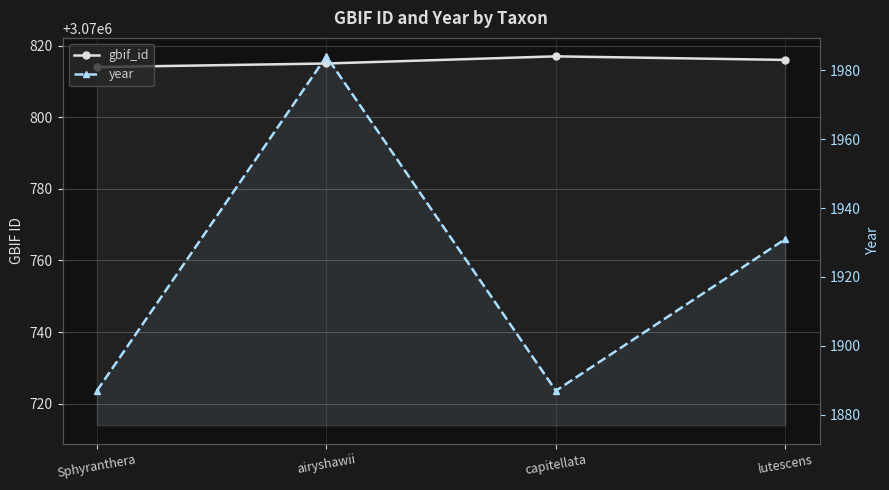

Is this an area chart (filled region under the line)?

No